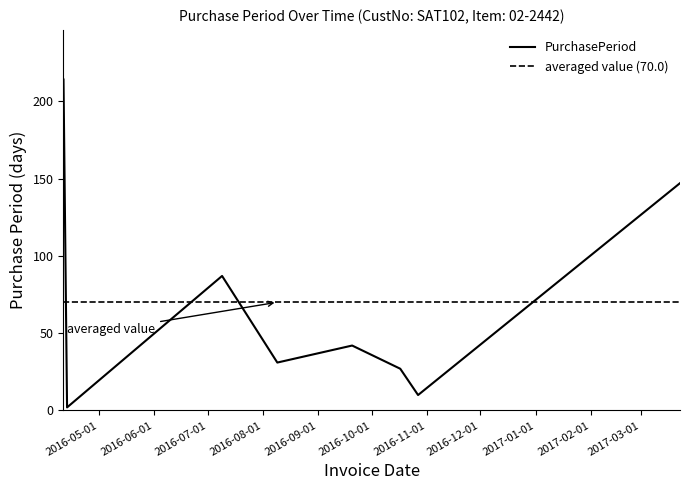

Reading left to right, extract all data points from this chart.

2016-04-11=214	2016-04-13=2	2016-07-09=87	2016-08-09=31	2016-09-20=42	2016-10-17=27	2016-10-27=10	2017-03-23=147